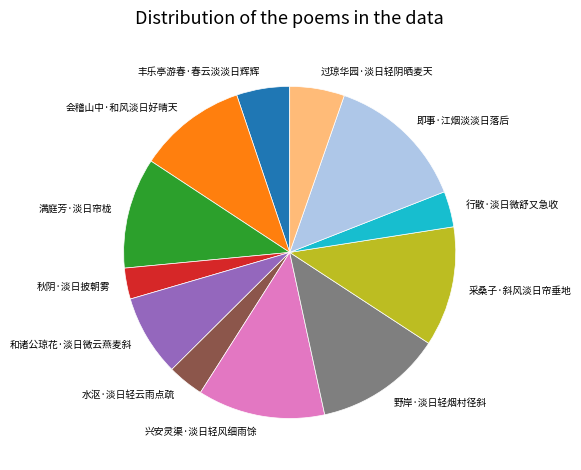

Is it true that 兴安灵渠·淡日轻风细雨馀 is 5% of the pie?

False